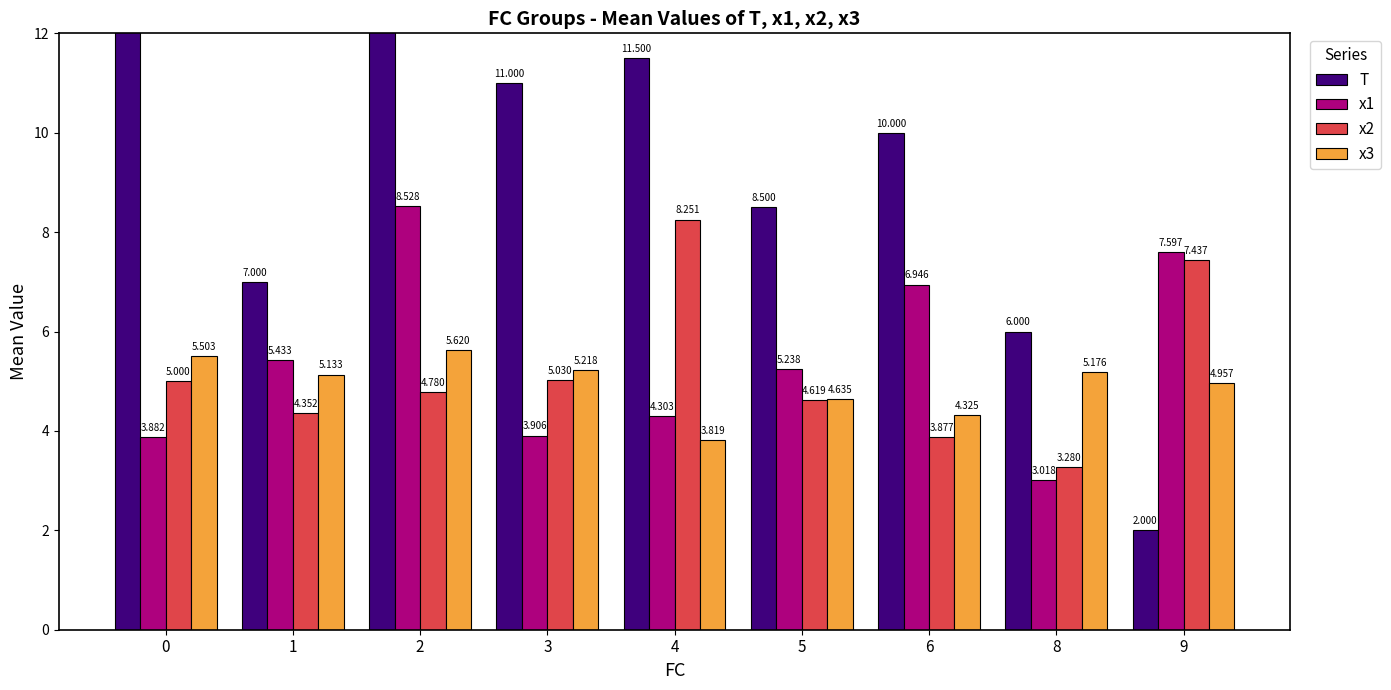

The value of x3 at 6 is 4.3. True or false?

True